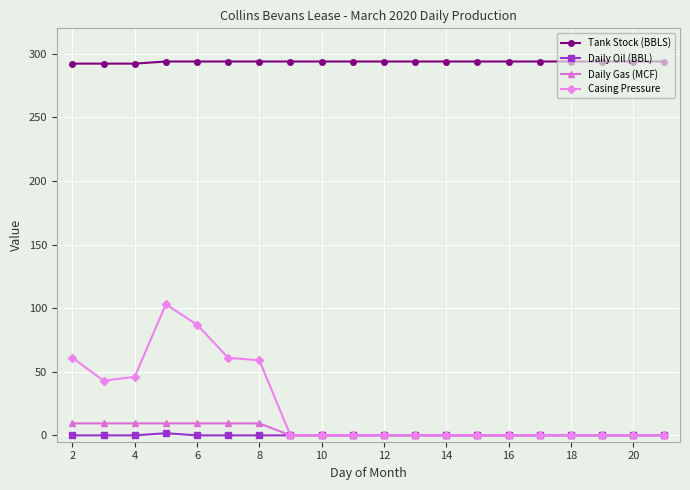

What is the value of the Casing Pressure point at the 4th from the left?

103.0